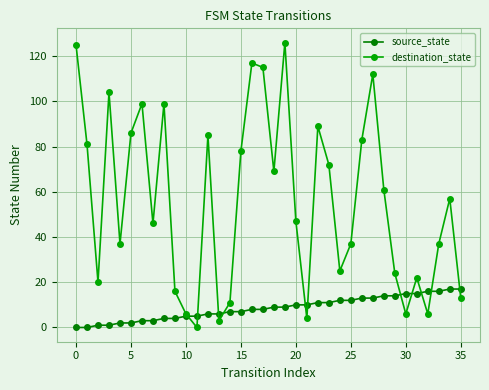

What is the greatest value displayed?

126